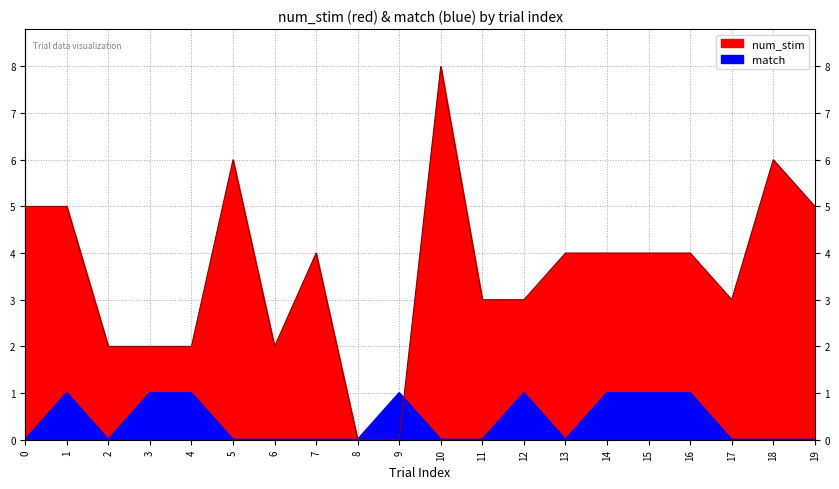

How many values in num_stim are above zero?

18